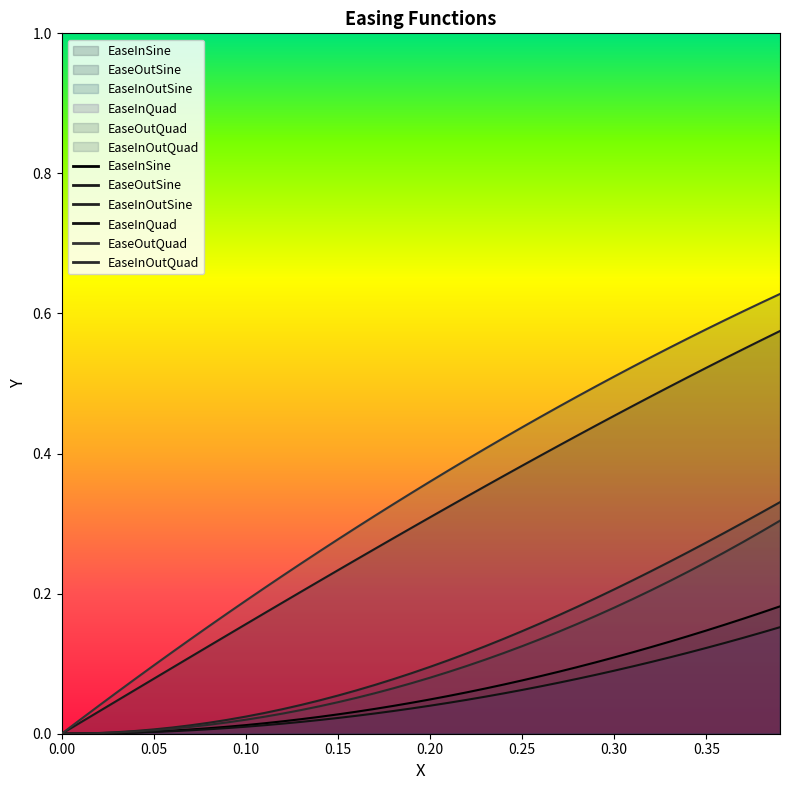

How many lines are shown in the chart?

6